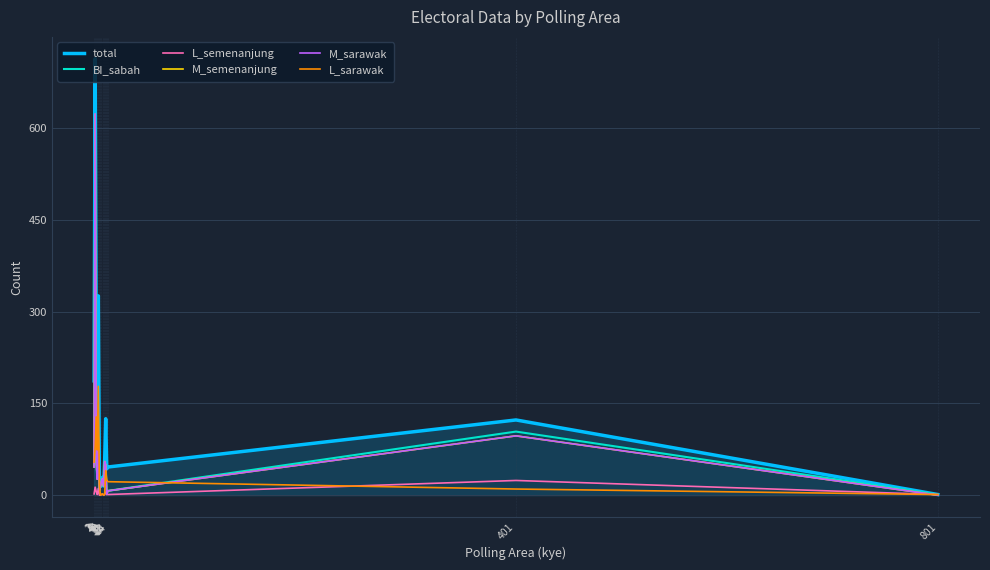

Which series has the largest total across all categories?

total